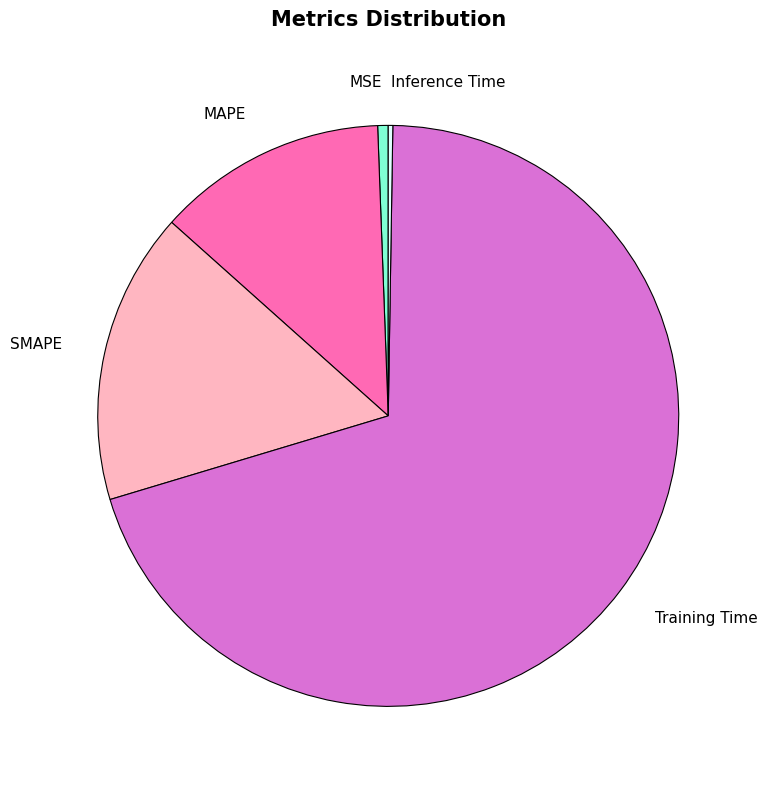

Combined, do MSE and SMAPE account for over 50%?

No